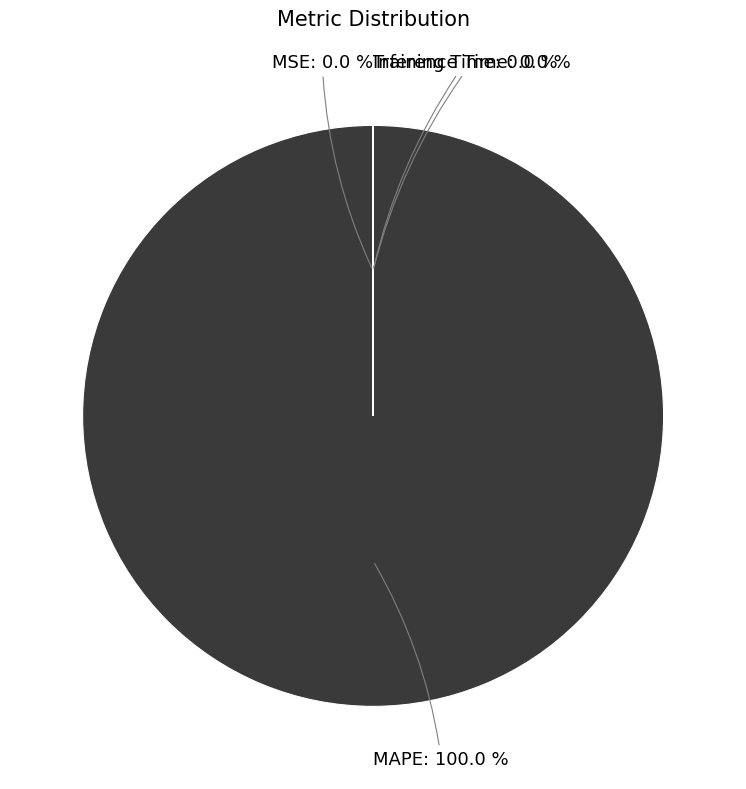

Does any single category account for the majority?

Yes